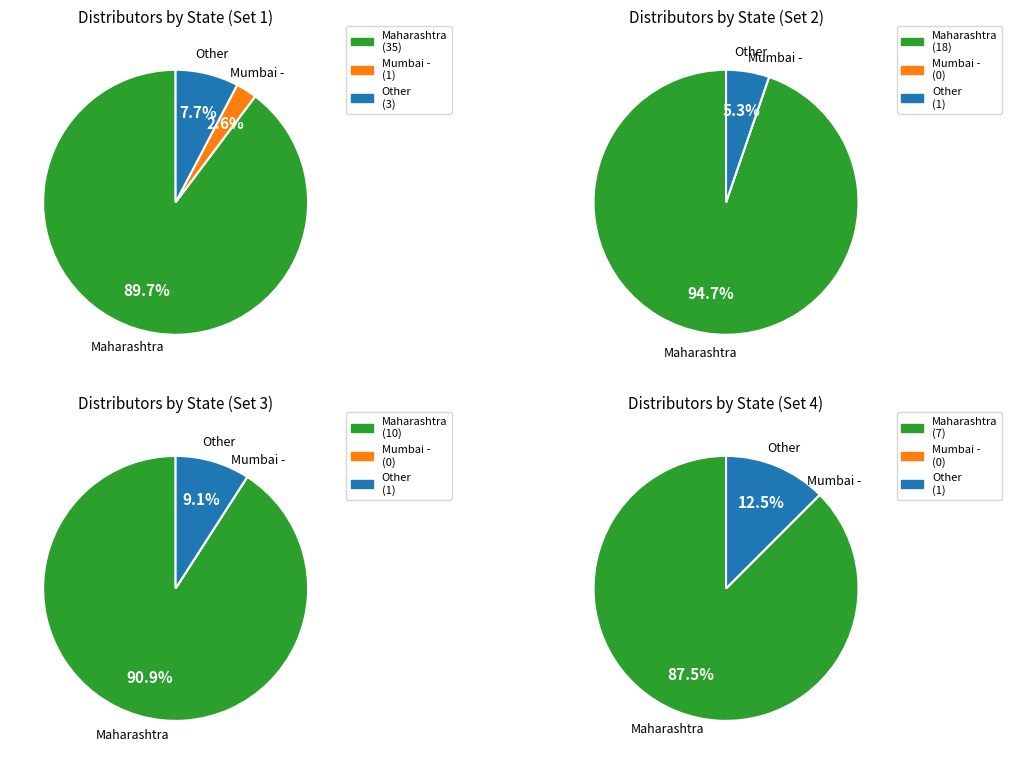

Which category accounts for the majority?

Maharashtra